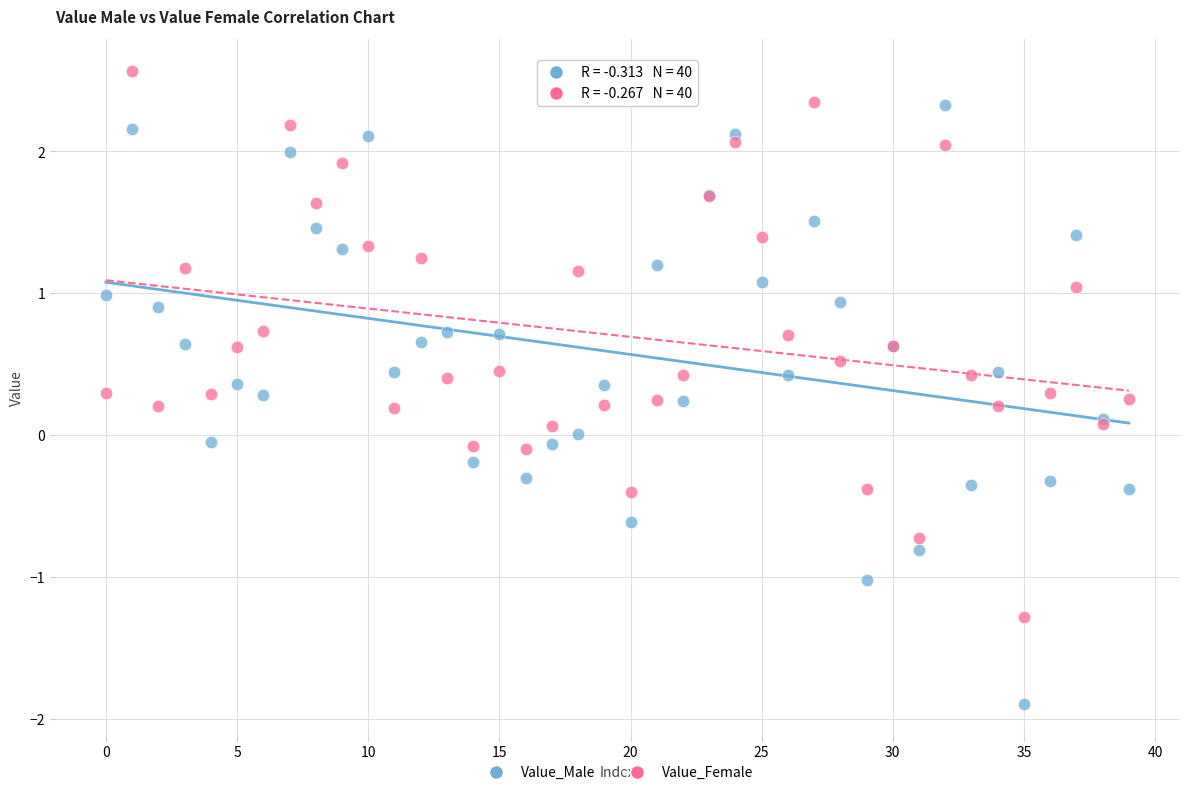

Which series contains the lowest Y value?

Value_Male